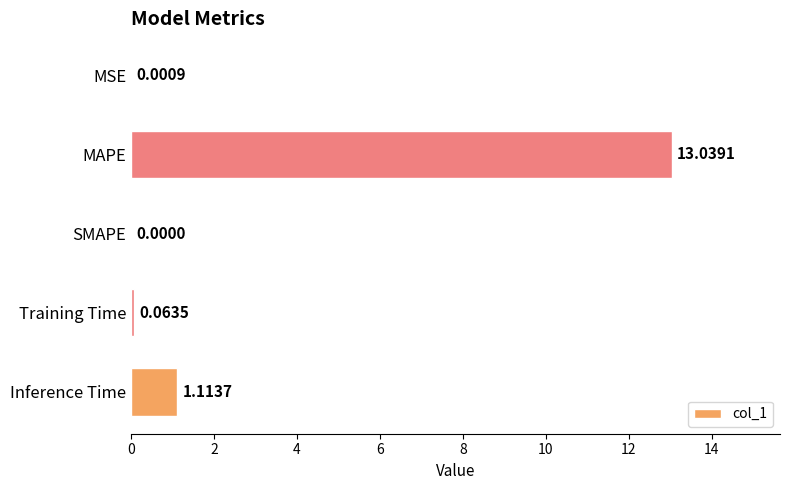

At which category does the chart reach its peak across all series?

MAPE